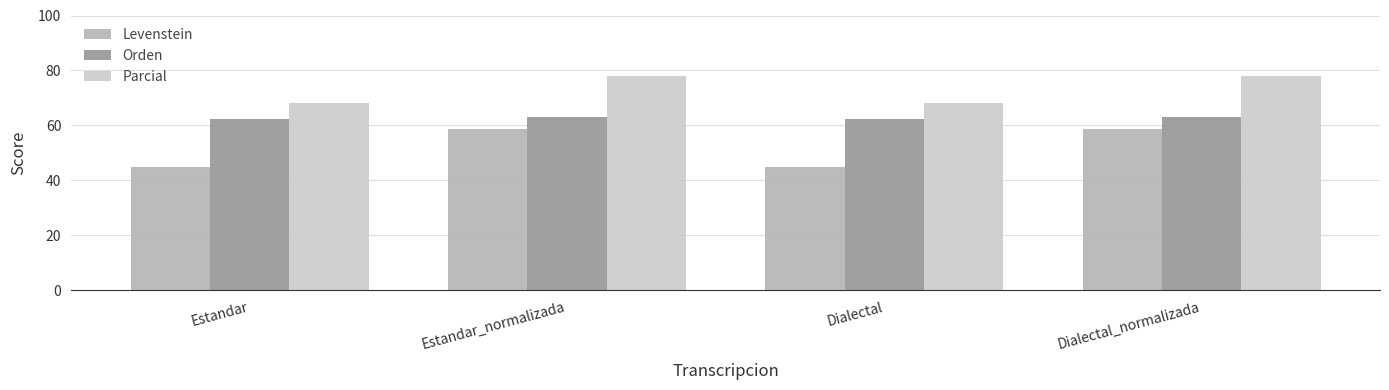

Reading left to right, transcribe all the data shown in this chart.

Levenstein: Estandar=45.1	Estandar_normalizada=58.6	Dialectal=45.1	Dialectal_normalizada=58.6
Orden: Estandar=62.4	Estandar_normalizada=63.0	Dialectal=62.4	Dialectal_normalizada=63.0
Parcial: Estandar=68.3	Estandar_normalizada=77.9	Dialectal=68.3	Dialectal_normalizada=77.9